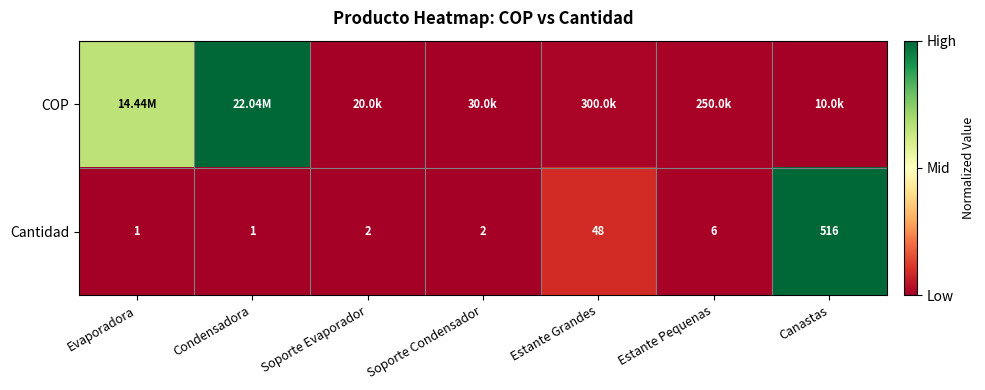

How many data points in Cantidad are less than 2?

2